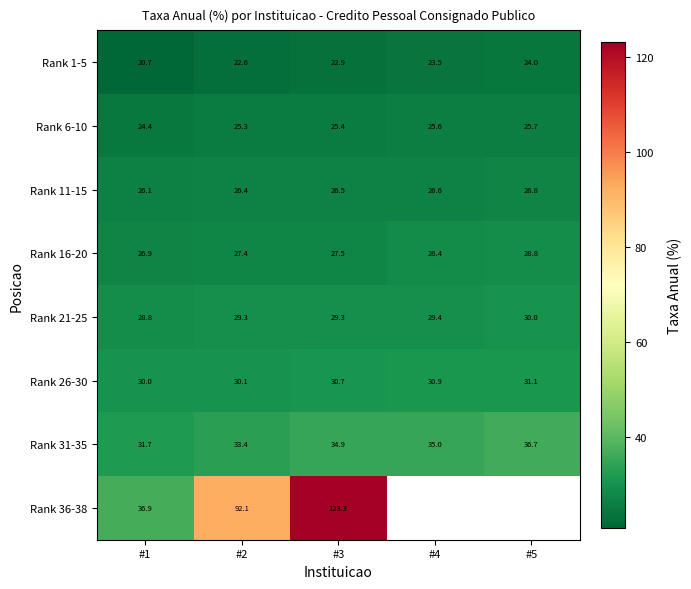

What value does the Rank 31-35 series have at #2?

33.4